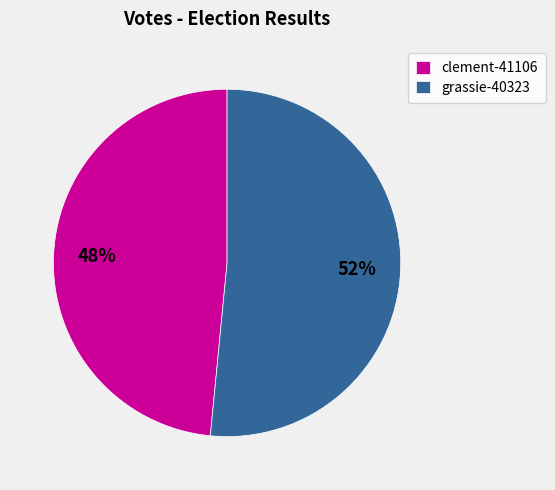

Count the number of slices in the pie.

2